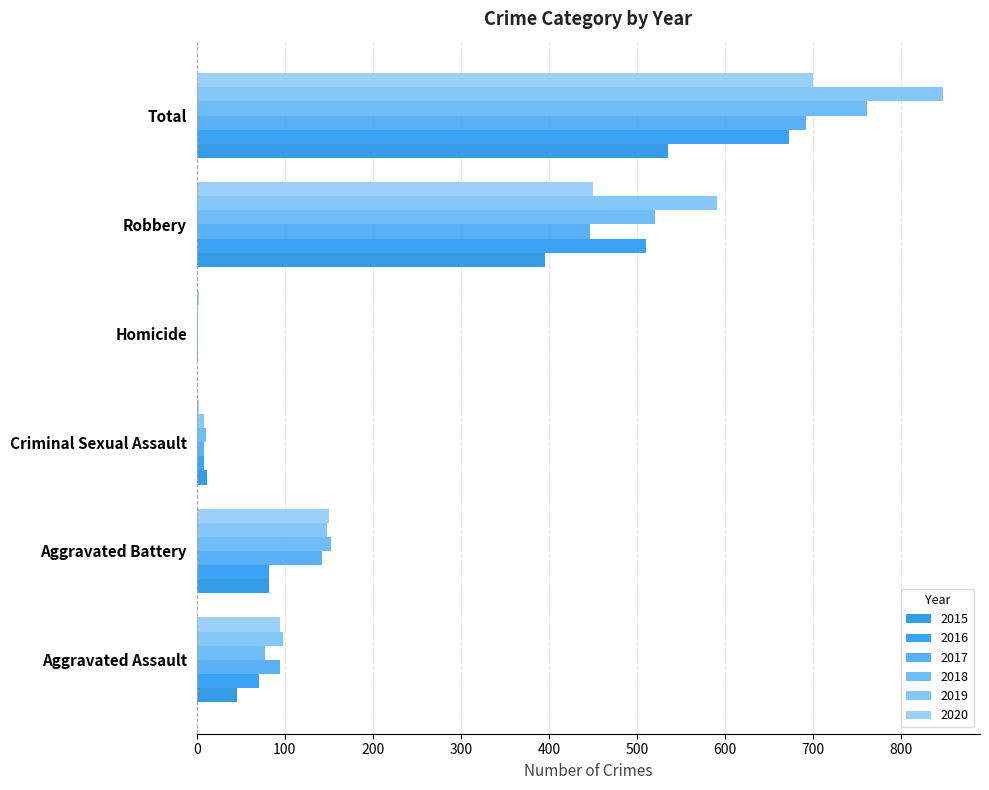

Reading left to right, list all the values displayed in this chart.

2015: Aggravated Assault=46	Aggravated Battery=82	Criminal Sexual Assault=12	Homicide=0	Robbery=395	Total=535
2016: Aggravated Assault=71	Aggravated Battery=82	Criminal Sexual Assault=8	Homicide=1	Robbery=510	Total=672
2017: Aggravated Assault=95	Aggravated Battery=142	Criminal Sexual Assault=8	Homicide=1	Robbery=446	Total=692
2018: Aggravated Assault=77	Aggravated Battery=152	Criminal Sexual Assault=11	Homicide=1	Robbery=520	Total=761
2019: Aggravated Assault=98	Aggravated Battery=148	Criminal Sexual Assault=8	Homicide=2	Robbery=591	Total=847
2020: Aggravated Assault=94	Aggravated Battery=150	Criminal Sexual Assault=3	Homicide=3	Robbery=450	Total=700